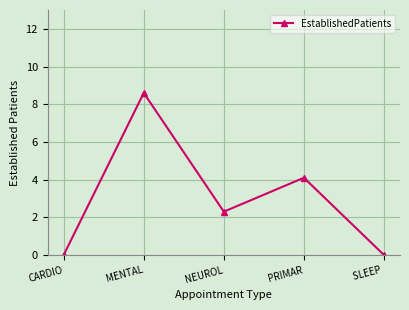

Is this an area chart (filled region under the line)?

No